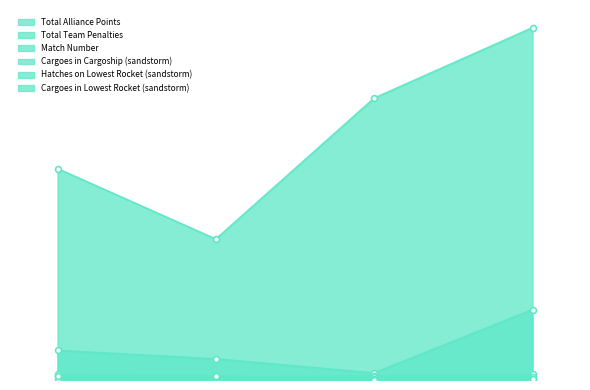

Which series contains the highest Y value?

Total Alliance Points